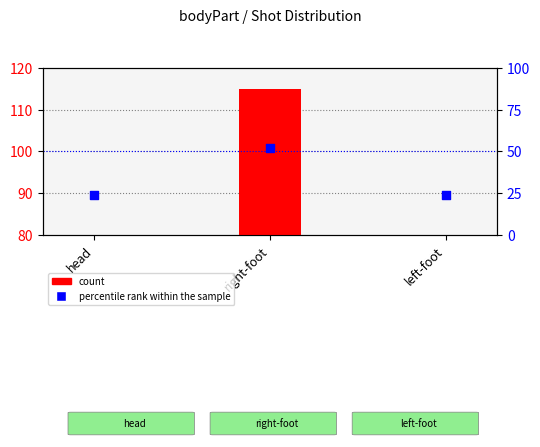

Which series reaches the minimum Y coordinate?

percentile rank within the sample